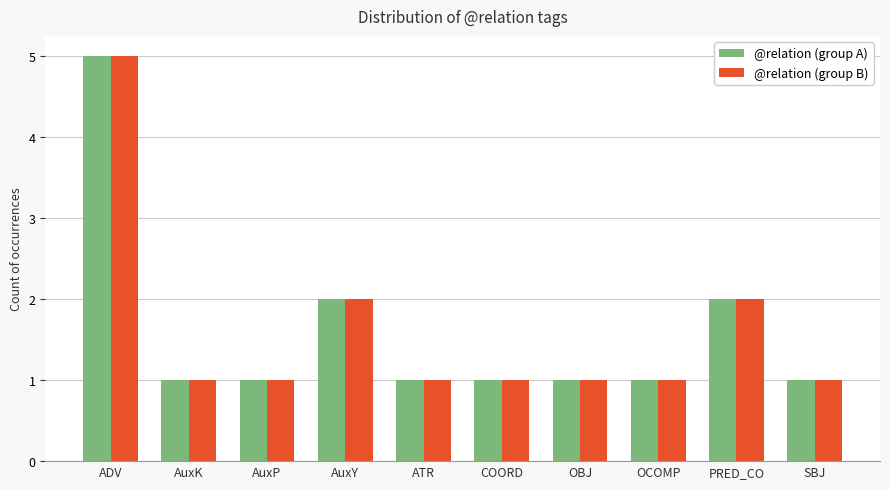

How many distinct data groups are displayed?

2